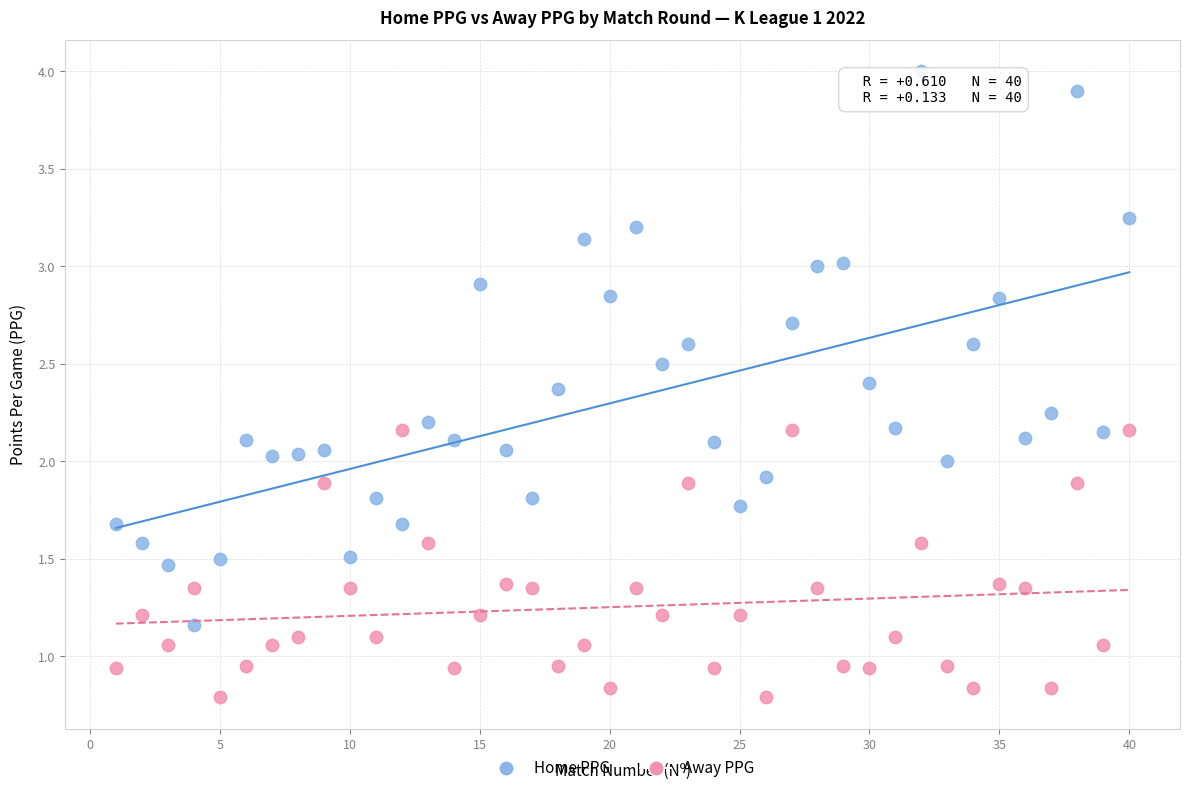

Which series contains the lowest Y value?

Away PPG